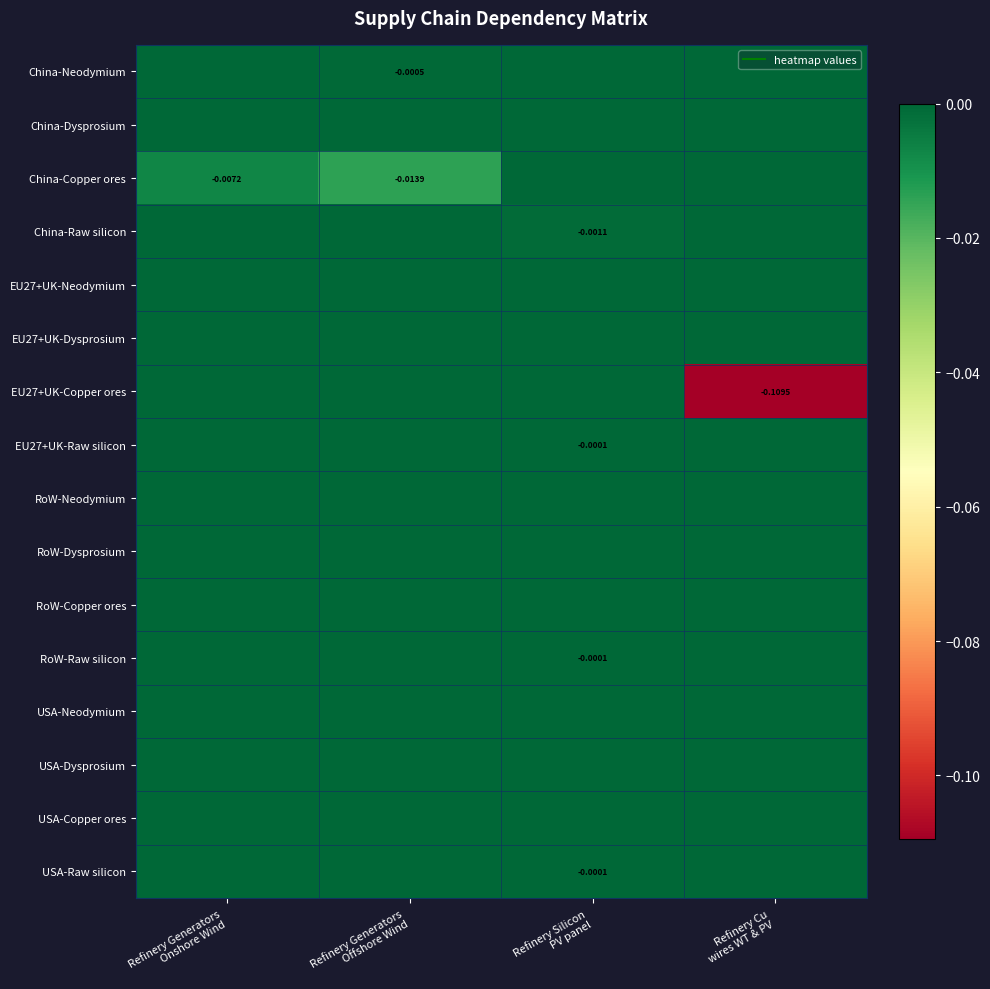

How many data points does each series have?

4